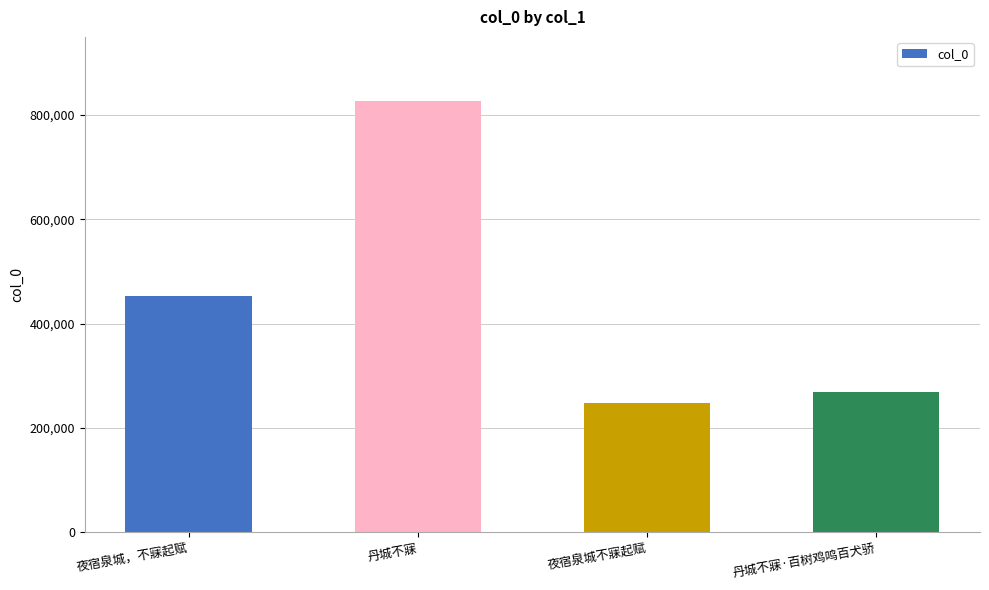

What is the maximum value shown in the chart?

827674